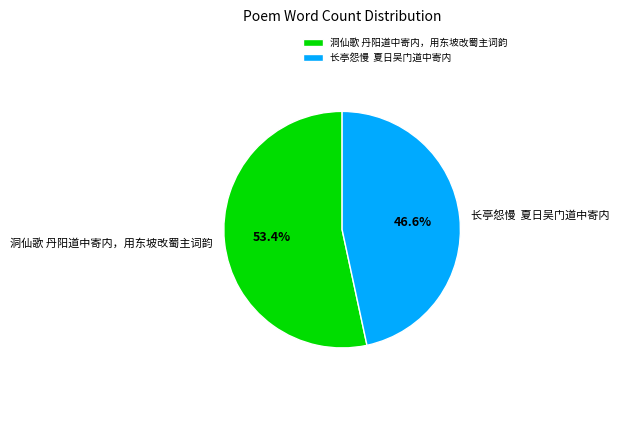

Is it true that 洞仙歌 丹阳道中寄内，用东坡改蜀主词韵 is 53% of the pie?

True